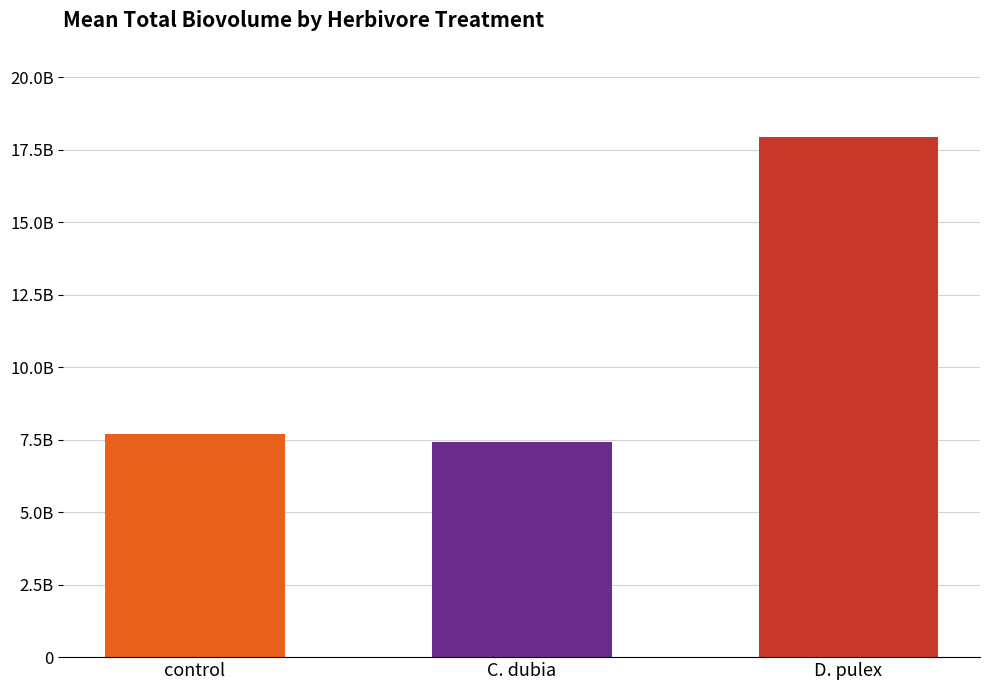

The chart shows a value of 7409611111 at C. dubia. True or false?

True